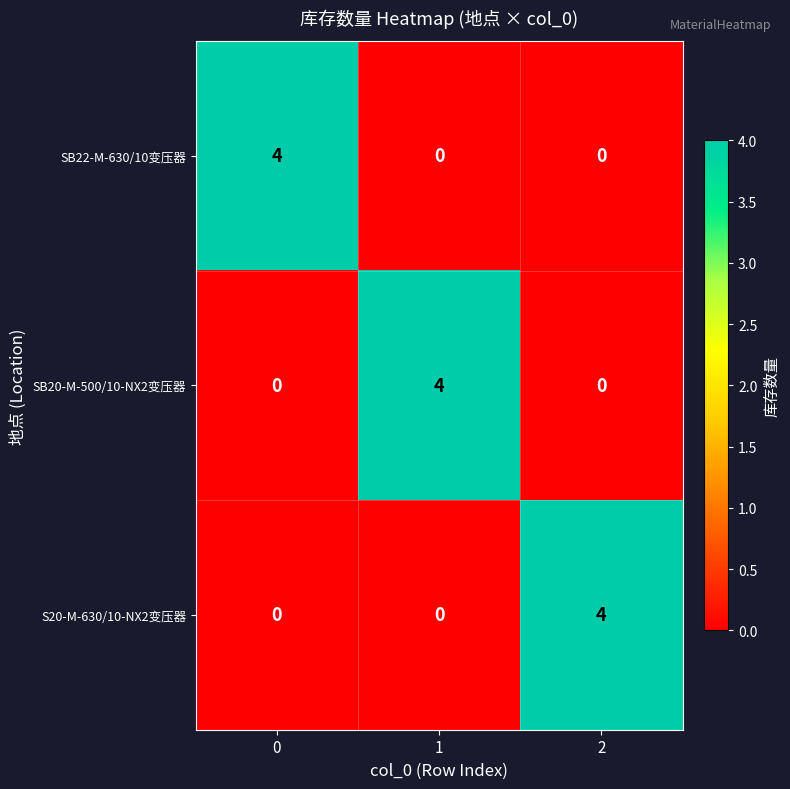

What is the spread (max minus min) of values at 1?

4